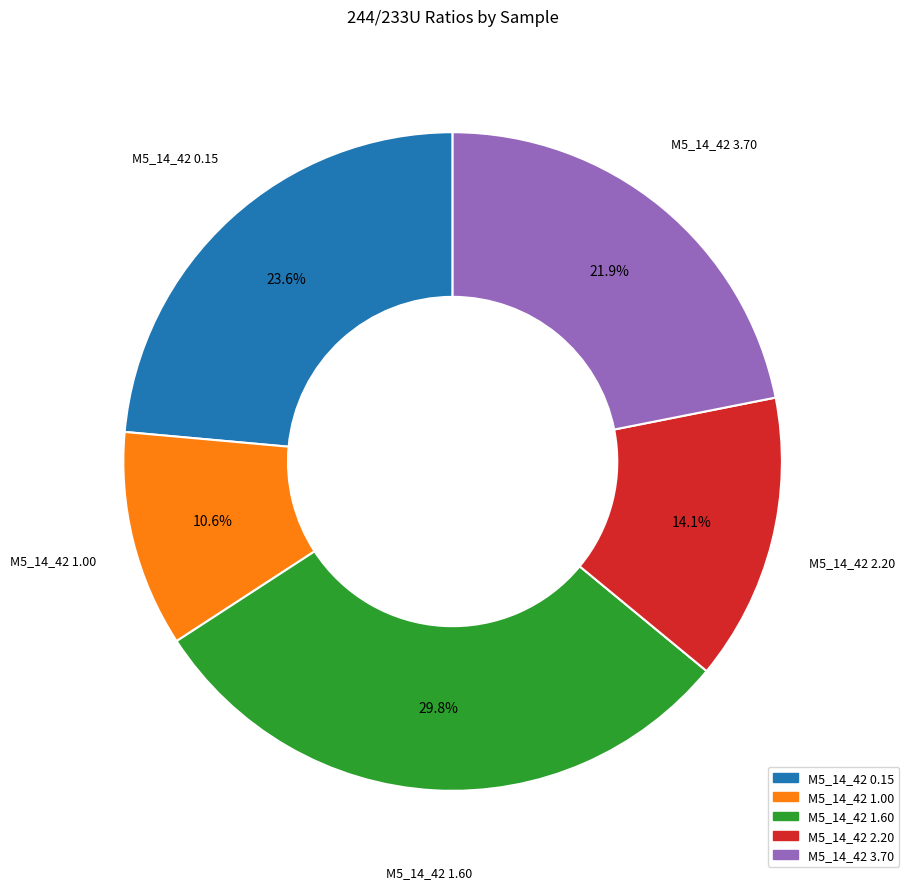

Rank the categories by value from highest to lowest.

M5_14_42 1.60, M5_14_42 0.15, M5_14_42 3.70, M5_14_42 2.20, M5_14_42 1.00